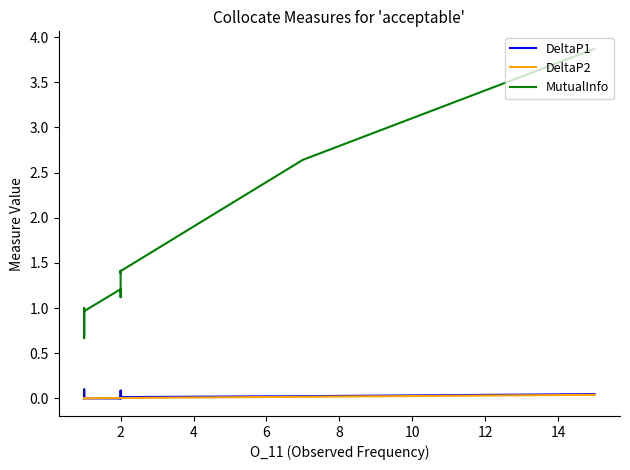

True or false: DeltaP2 and MutualInfo intersect in this chart.

False